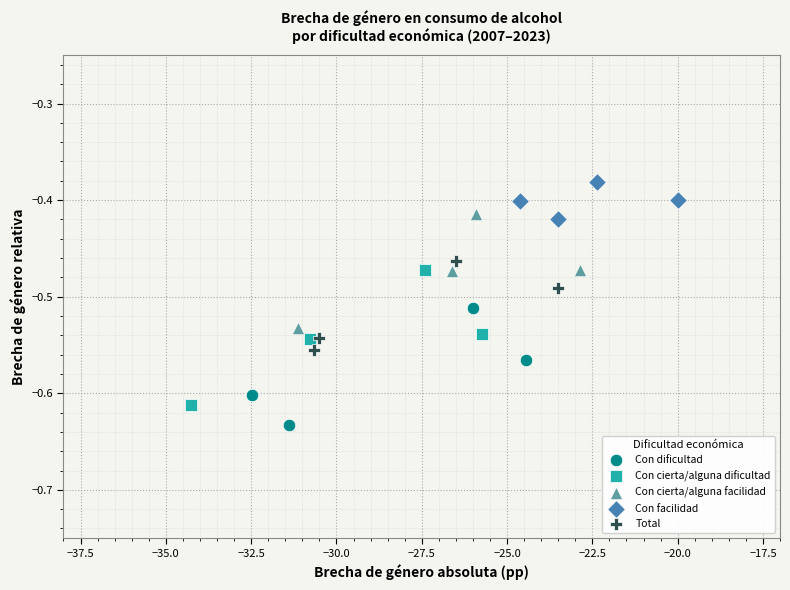

What are all the series names shown in the legend?

Con dificultad, Con cierta/alguna dificultad, Con cierta/alguna facilidad, Con facilidad, Total